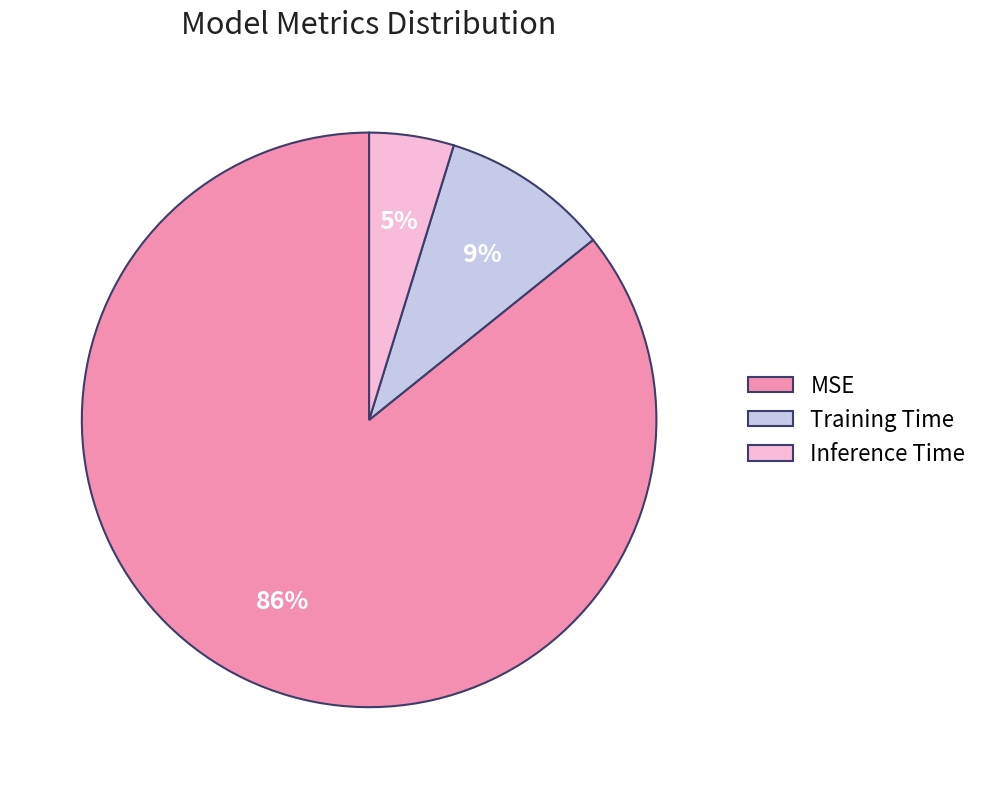

Between Training Time and Inference Time, which is larger?

Training Time